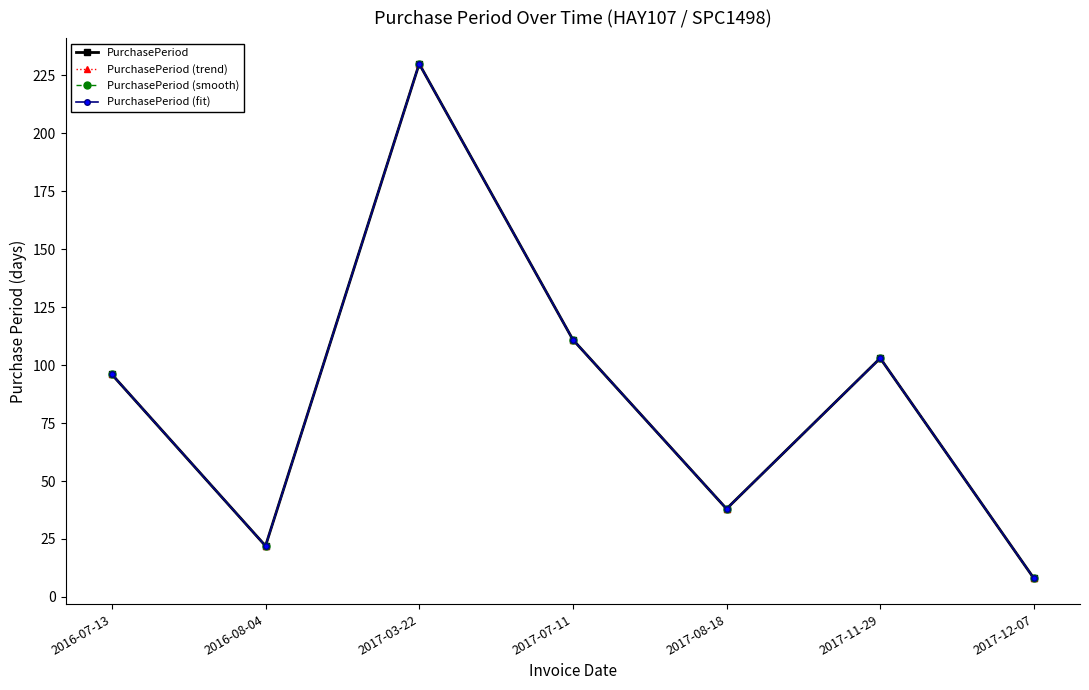

At how many categories does at least one series exceed 202?

1